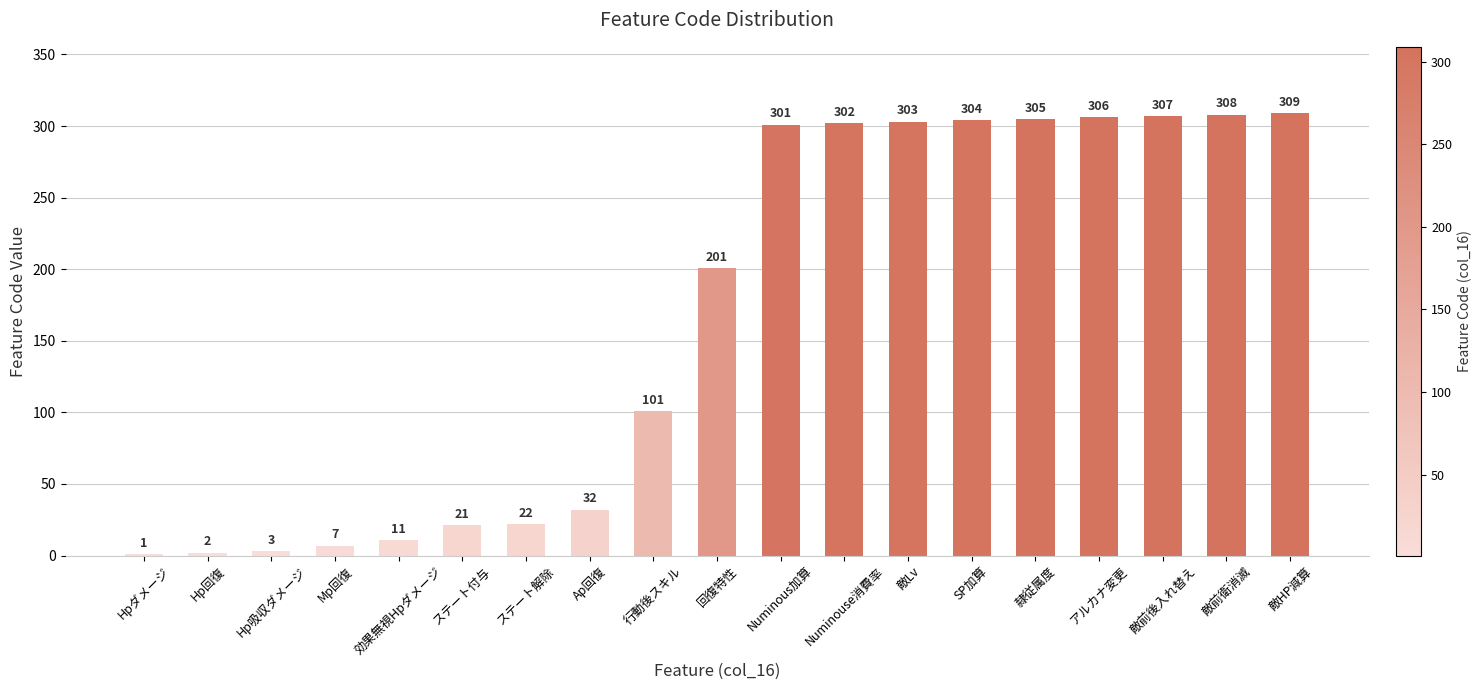

Reading left to right, extract all data points from this chart.

1	2	3	7	11	21	22	32	101	201	301	302	303	304	305	306	307	308	309